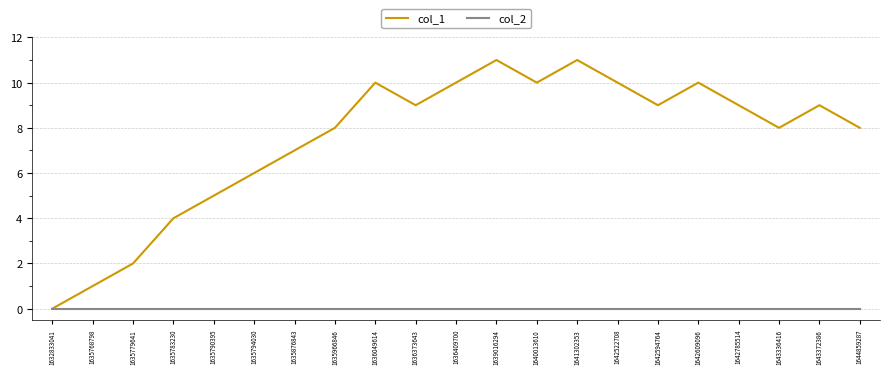

Which series has the largest total across all categories?

col_1